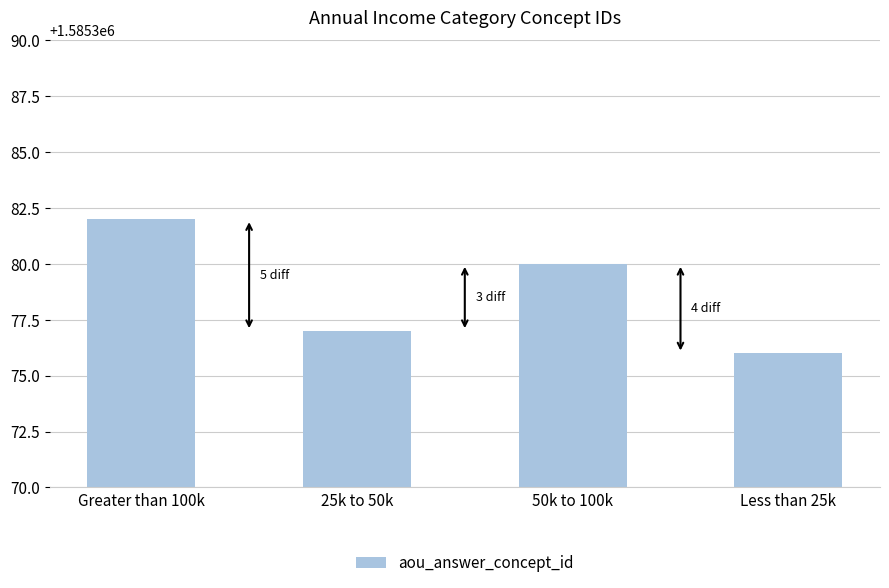

Does the chart contain any negative values?

No